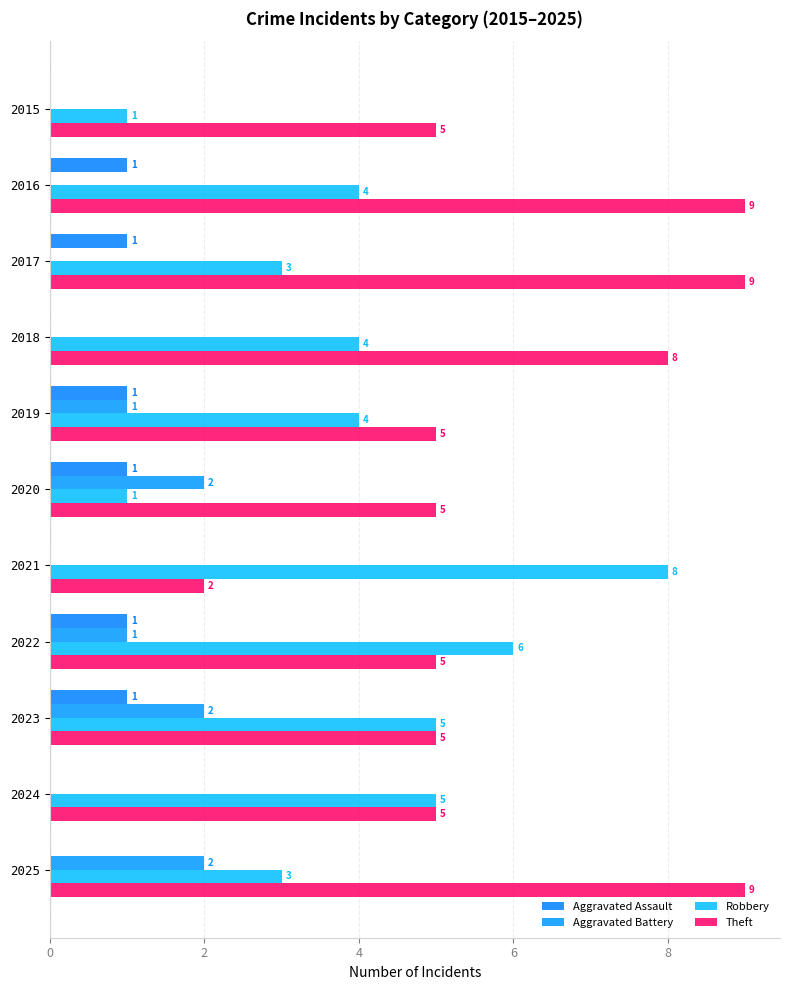

How many positive values does the Aggravated Battery series have?

5